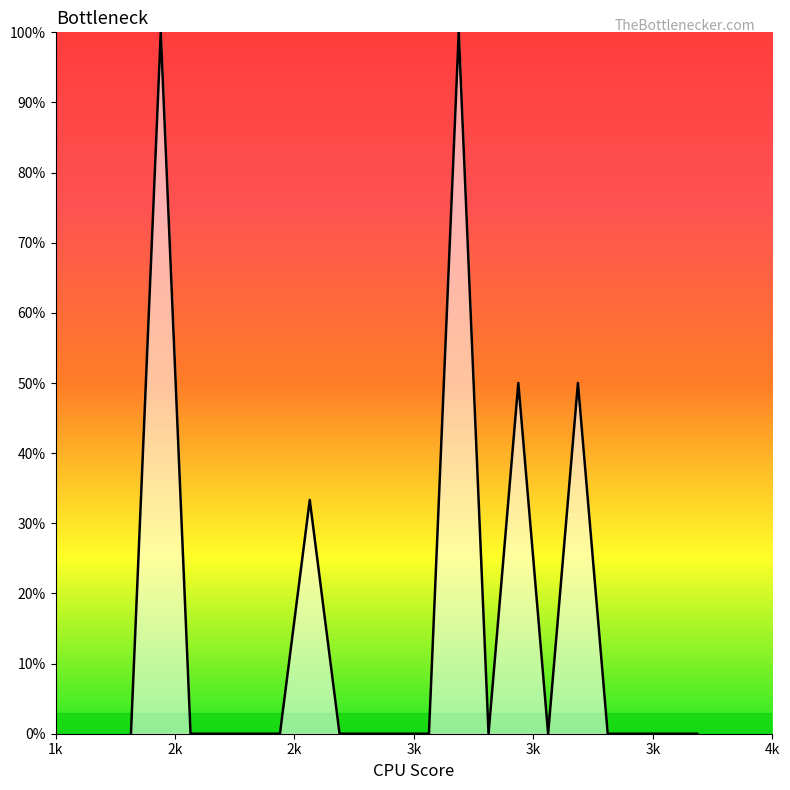

What is the difference between the maximum and minimum values?

100.0